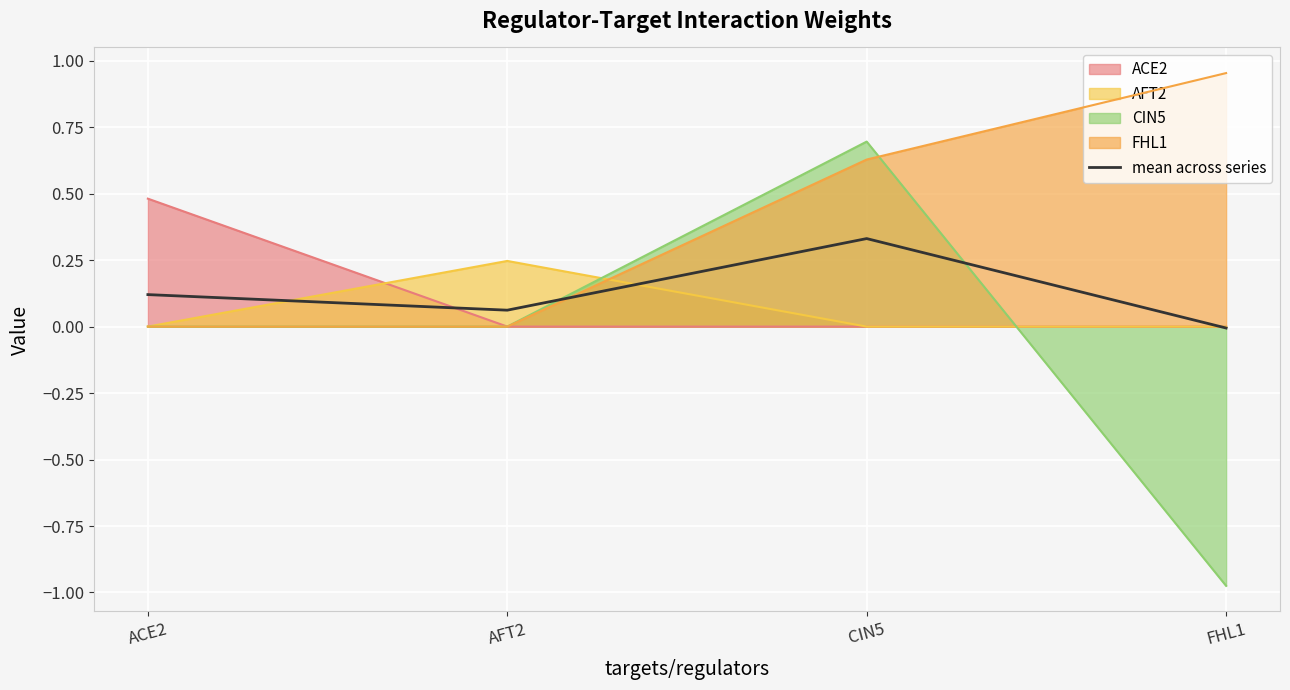

What position from the left is AFT2?

2